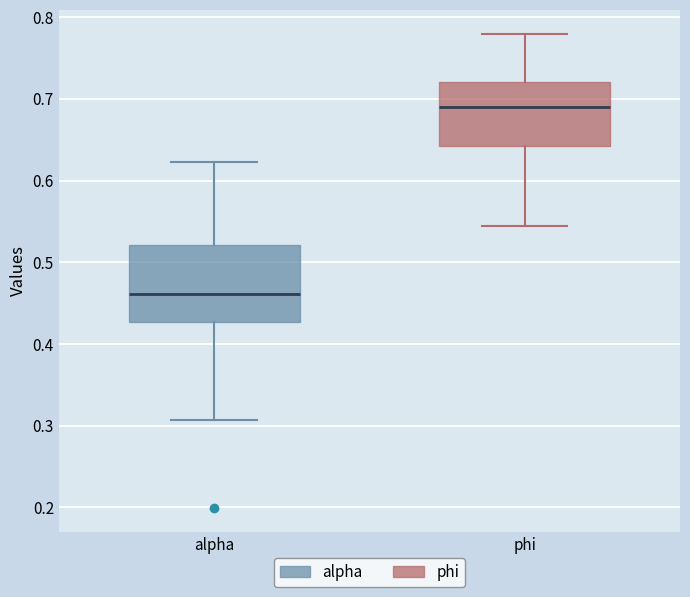

Reading left to right, transcribe this box plot: for each box, give where its median line is, the range the box spans, and where its two whiskers end, as read against the y-axis. The values are not printed on the chart, so give them approximately, as read against the axis.

alpha: median 0.46, box 0.43 to 0.52, whiskers 0.31 to 0.62
phi: median 0.69, box 0.64 to 0.72, whiskers 0.54 to 0.78